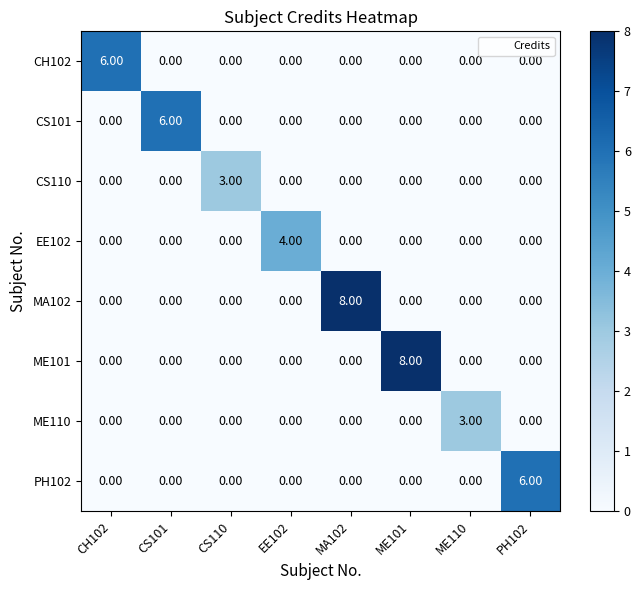

Which series changed the most between CS101 and MA102?

MA102